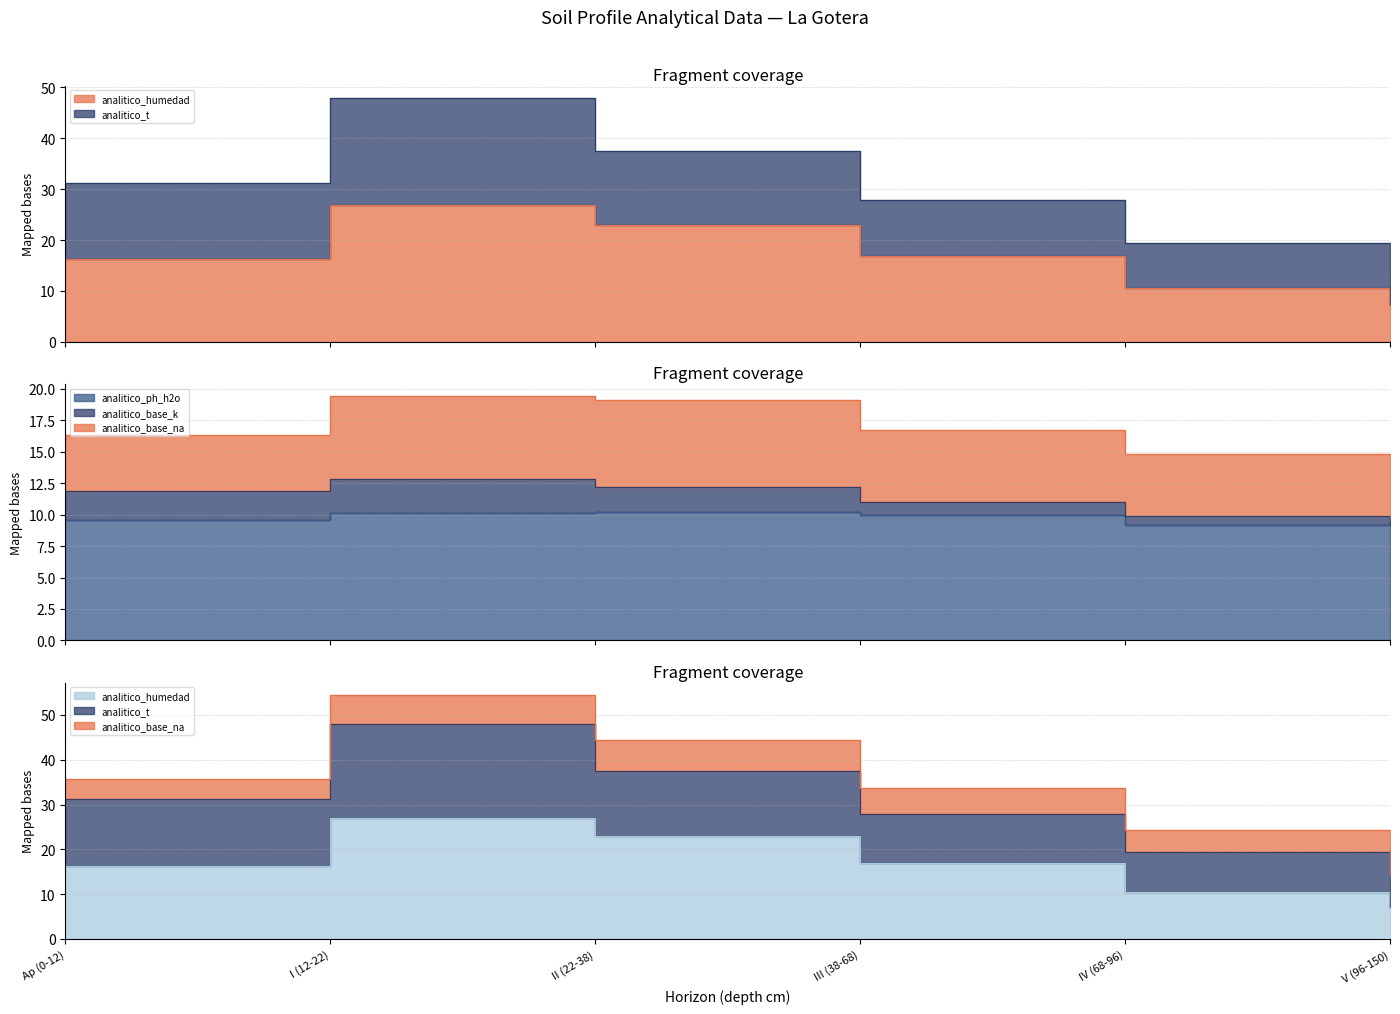

Reading left to right, extract all data points from this chart.

analitico_humedad: 16.2	26.9	23.0	16.9	10.5	7.2
analitico_t: 15.0	21.0	14.5	11.0	8.9	7.2
analitico_ph_h2o: 9.6	10.1	10.2	10.0	9.2	9.4
analitico_base_k: 2.3	2.7	2.0	1.0	0.7	0.5
analitico_base_na: 4.4	6.6	6.9	5.7	4.9	2.5